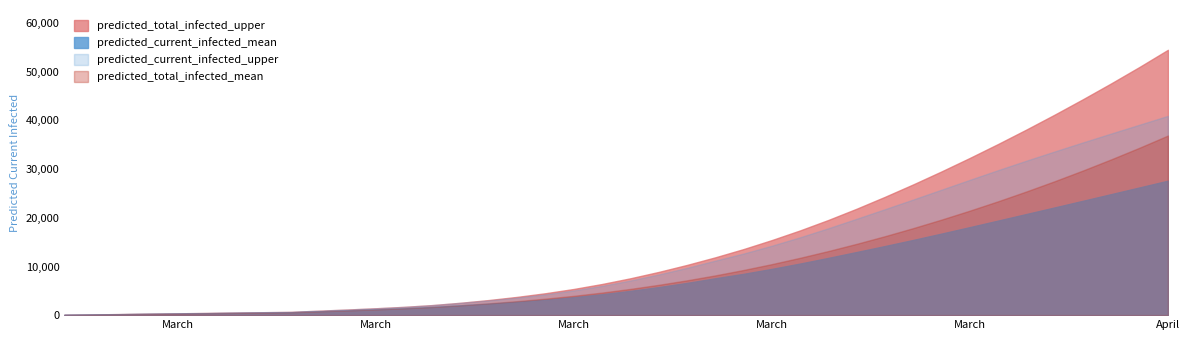

How many lines are shown in the chart?

4